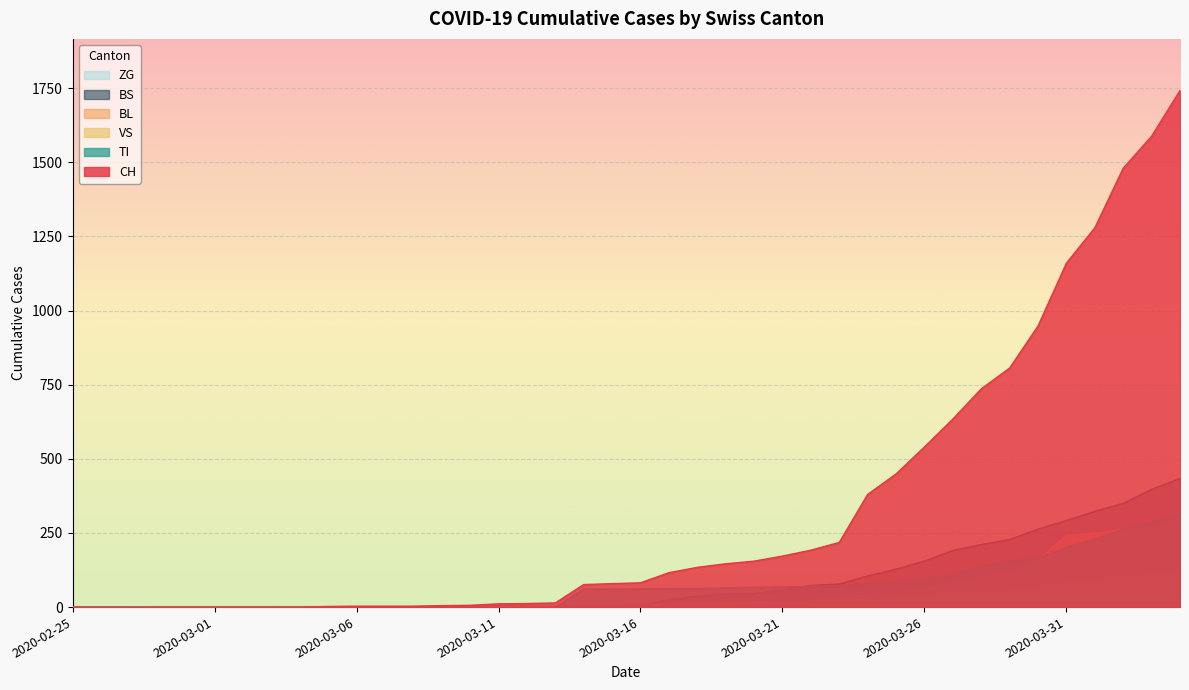

Where is BL nearest to the value 149?

2020-03-30